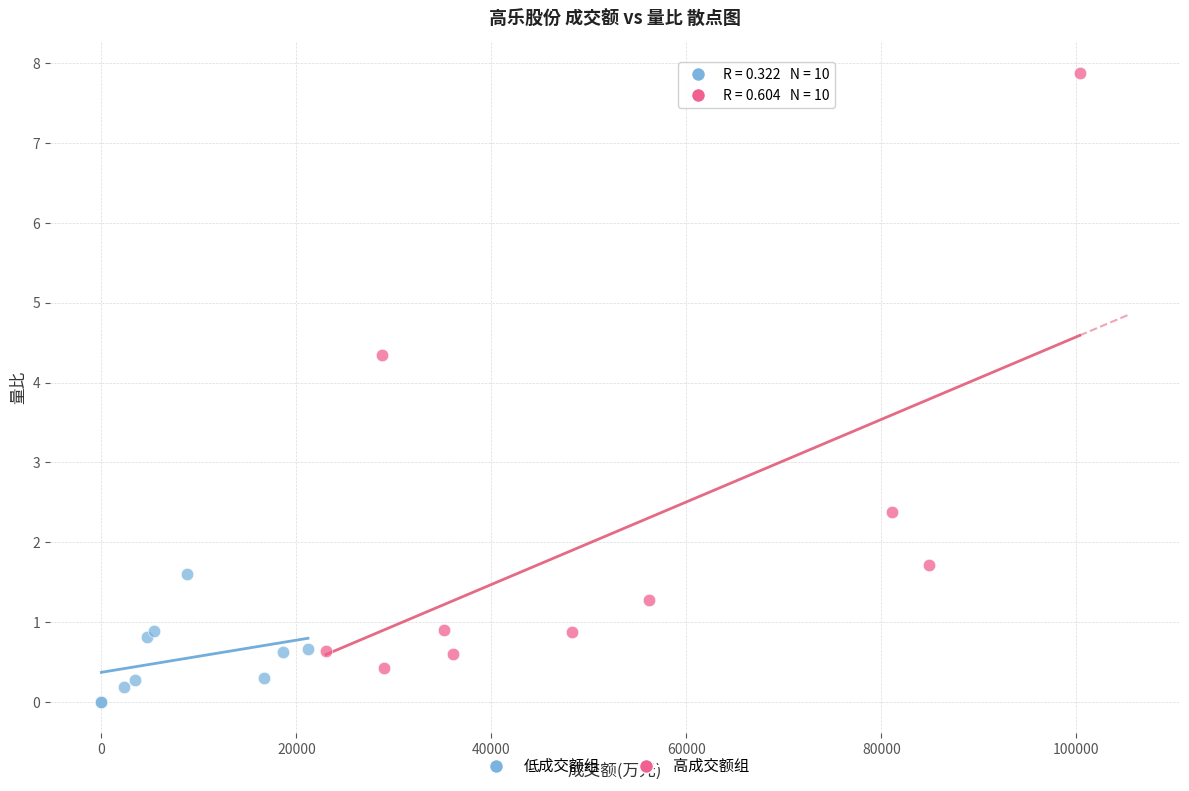

Which series reaches the minimum Y coordinate?

低成交额组